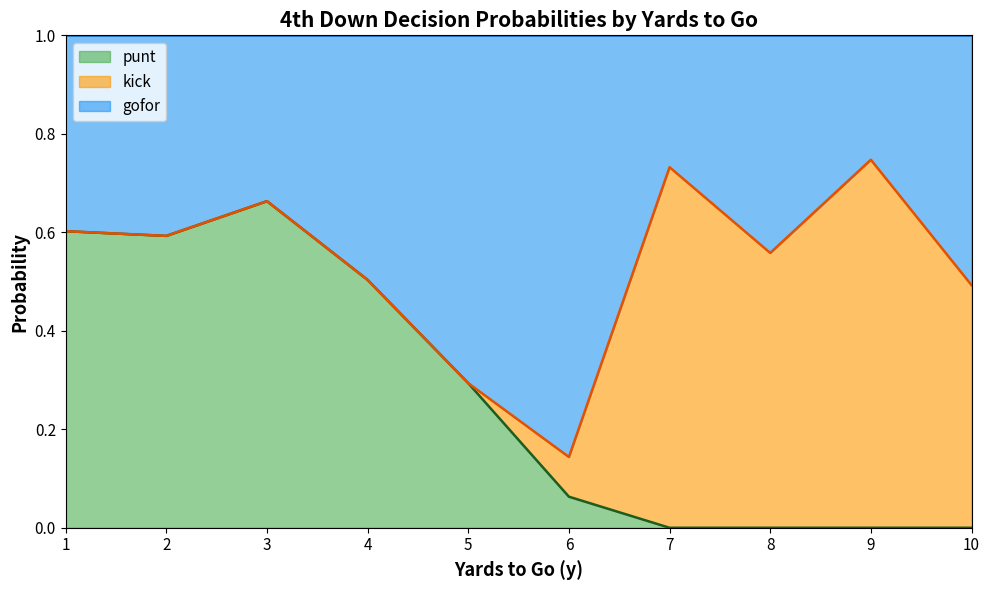

What is the total value across all series at 3?

1.0